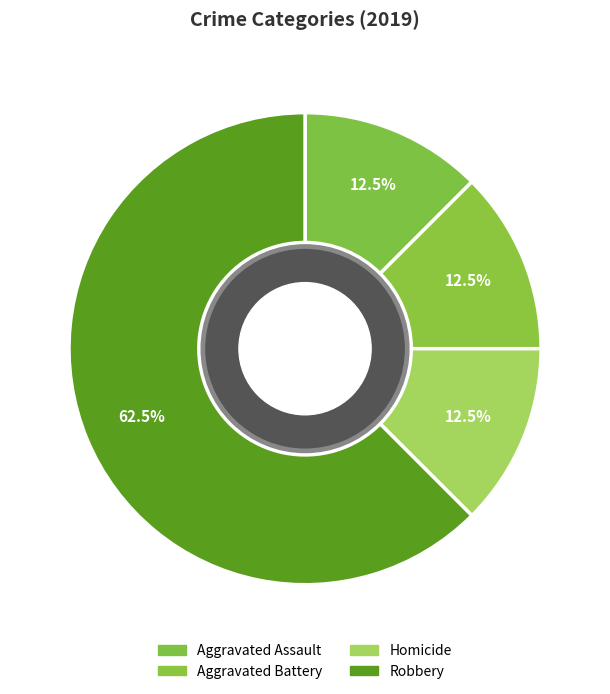

How many segments does this pie chart have?

4